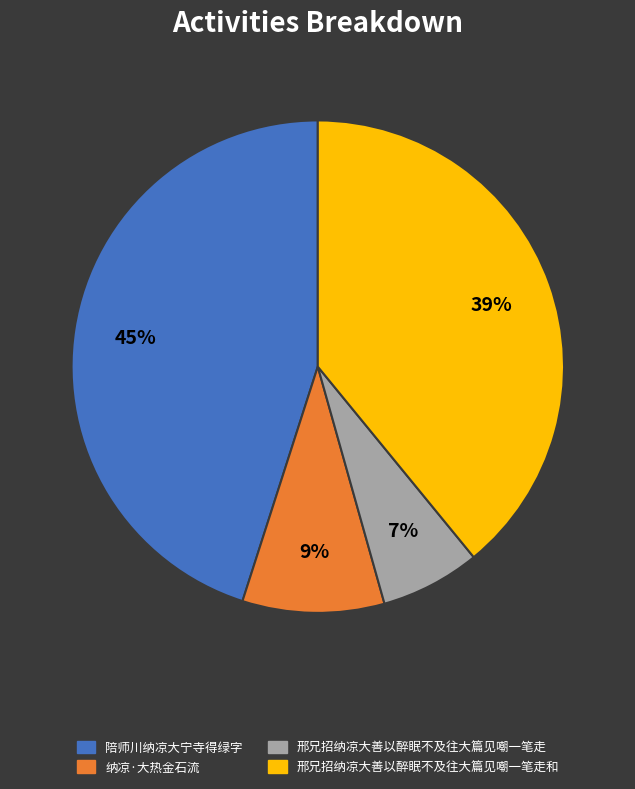

Rank the categories by value from highest to lowest.

陪师川纳凉大宁寺得绿字, 邢兄招纳凉大善以醉眠不及往大篇见嘲一笔走和, 纳凉·大热金石流, 邢兄招纳凉大善以醉眠不及往大篇见嘲一笔走